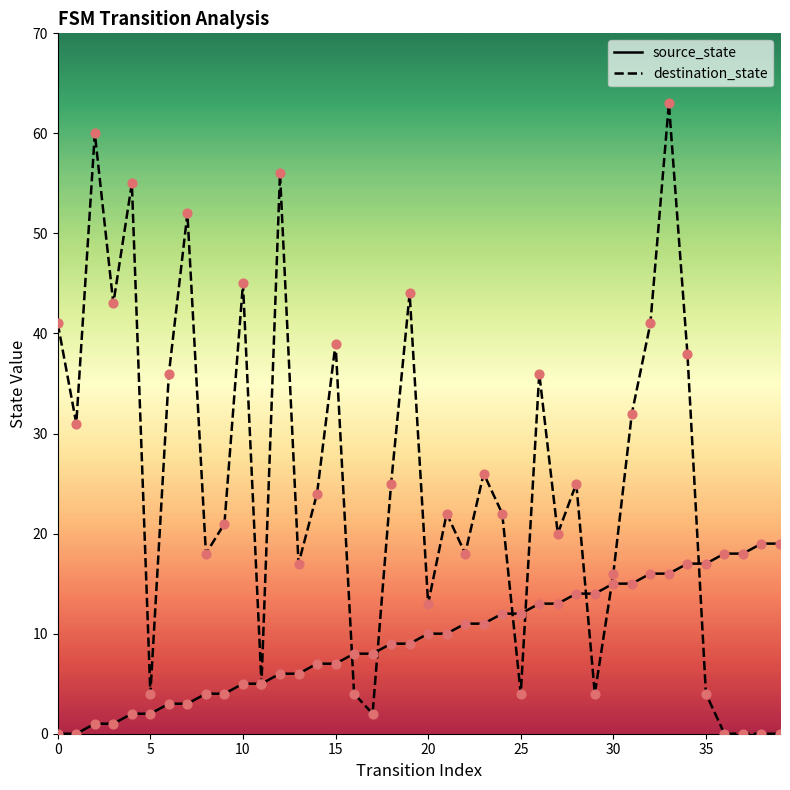

Which series contains the highest Y value?

destination_state